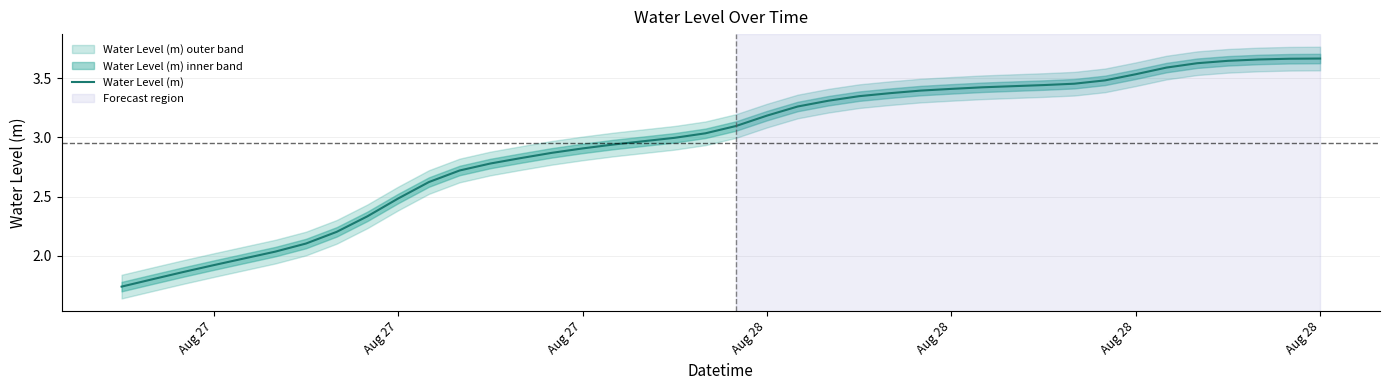

What is the value of the 15th point from the left?

2.9